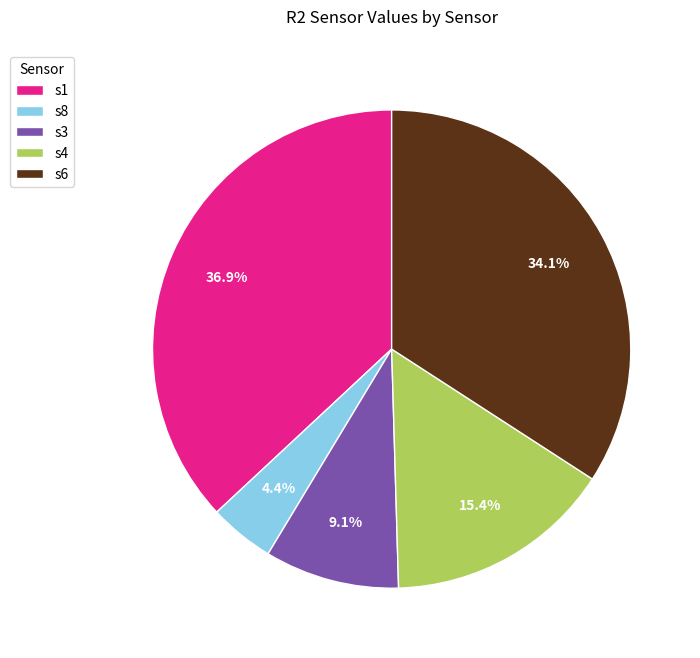

Does s8 account for over 50% of the chart?

No